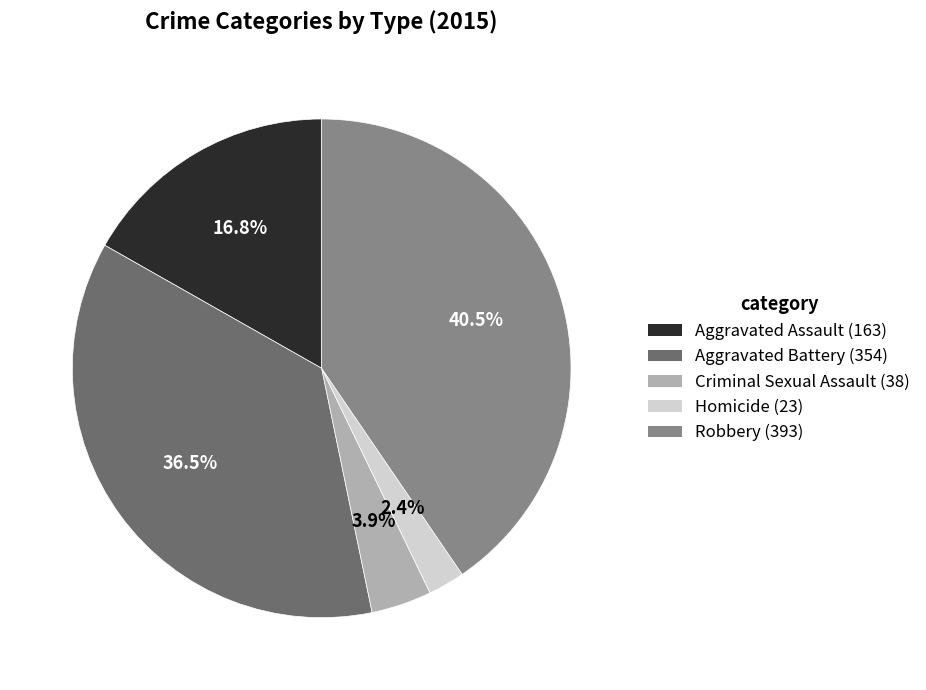

To the nearest percent, what portion does Homicide represent?

2%